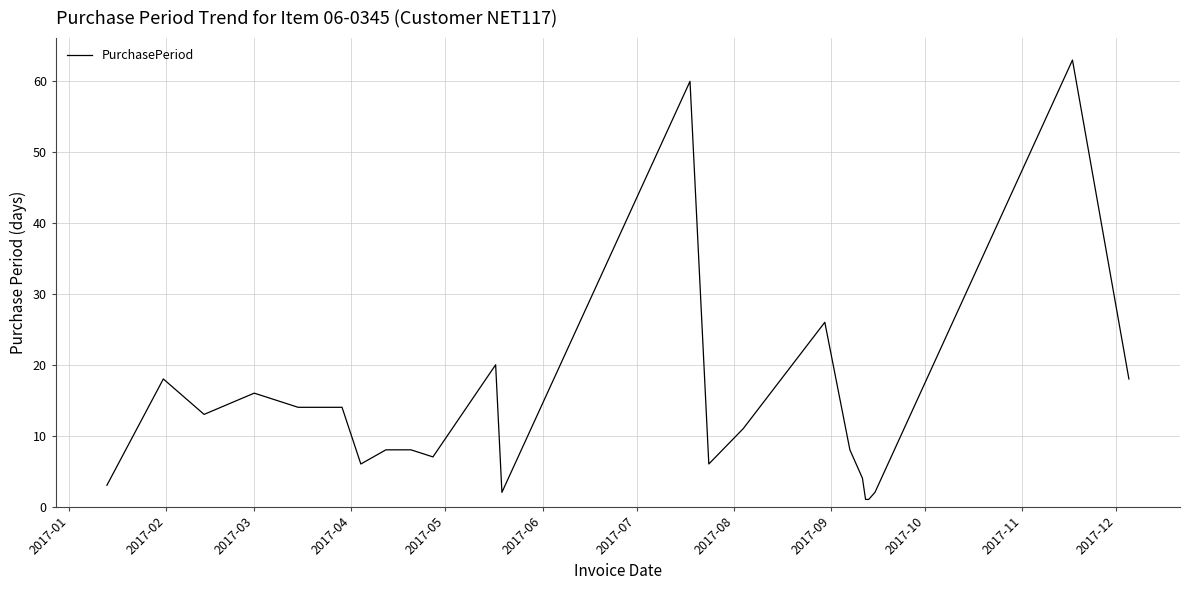

What is the maximum value shown in the chart?

63